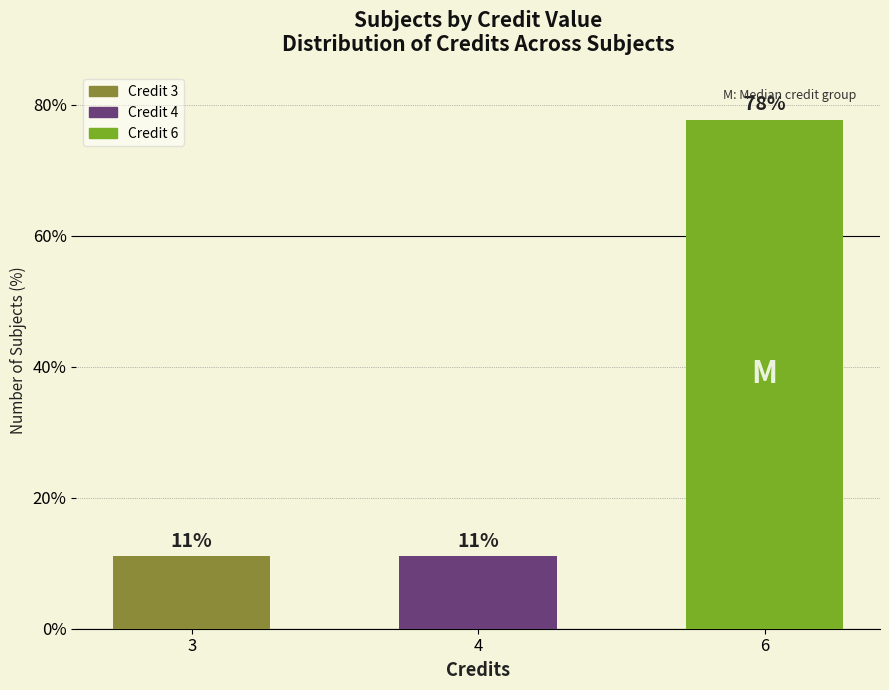

What is the sum of all values?

100.0